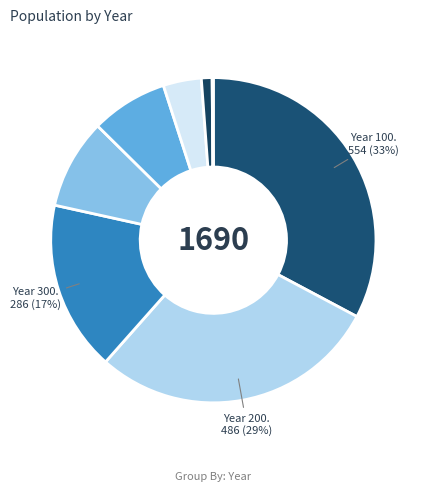

Count the number of slices in the pie.

8